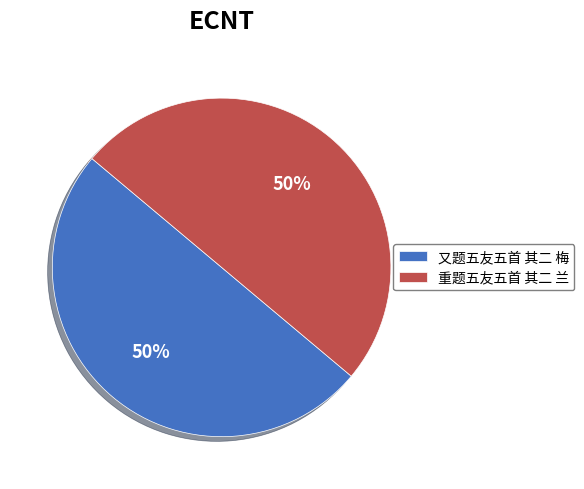

How many slices are in this pie chart?

2